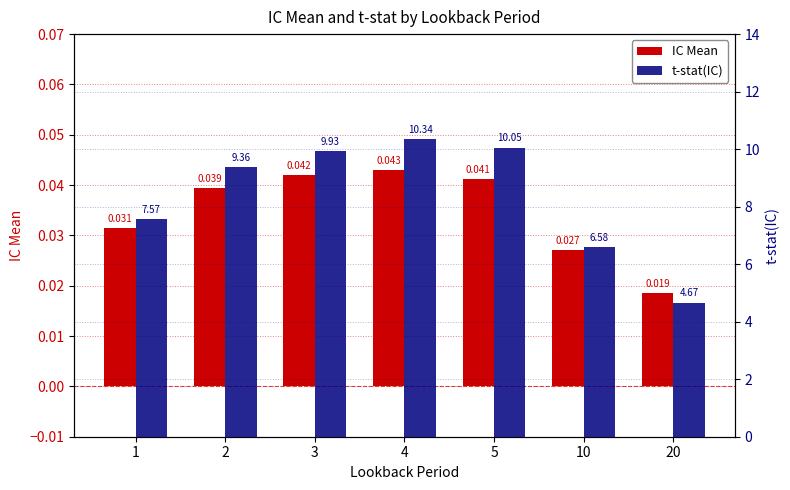

Which series has the largest range (max minus min)?

t-stat(IC)